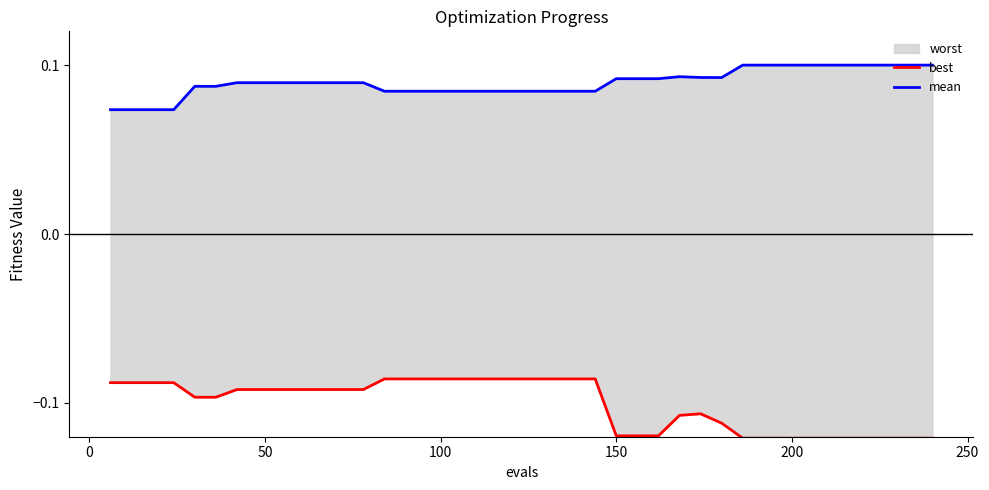

Count the number of categories in the chart.

40